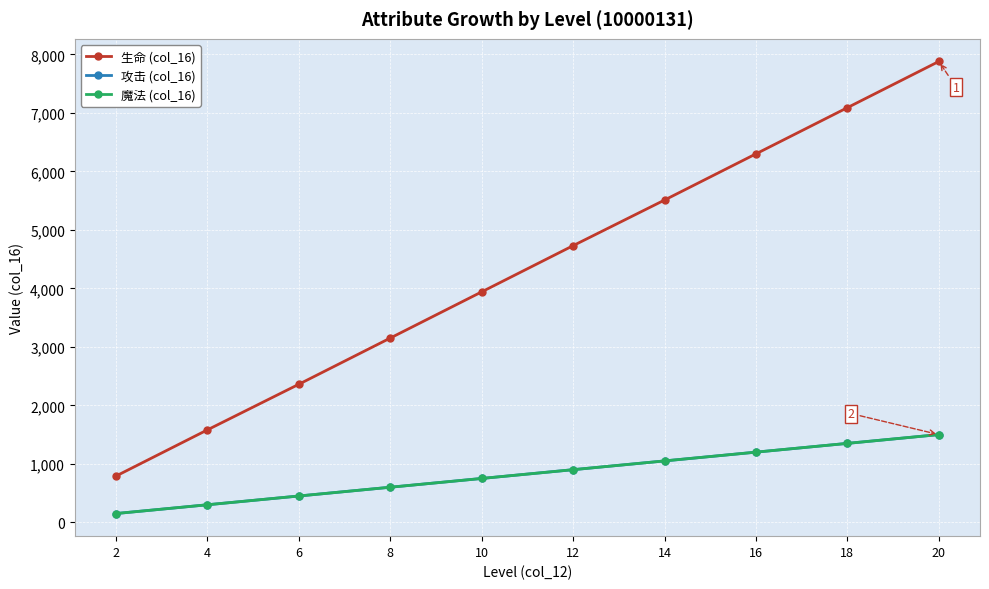

Reading right to left, list all the values displayed in this chart.

生命 (col_16): 7880	7090	6300	5510	4730	3940	3150	2360	1580	790
攻击 (col_16): 1500	1350	1200	1050	900	750	600	450	300	150
魔法 (col_16): 1500	1350	1200	1050	900	750	600	450	300	150